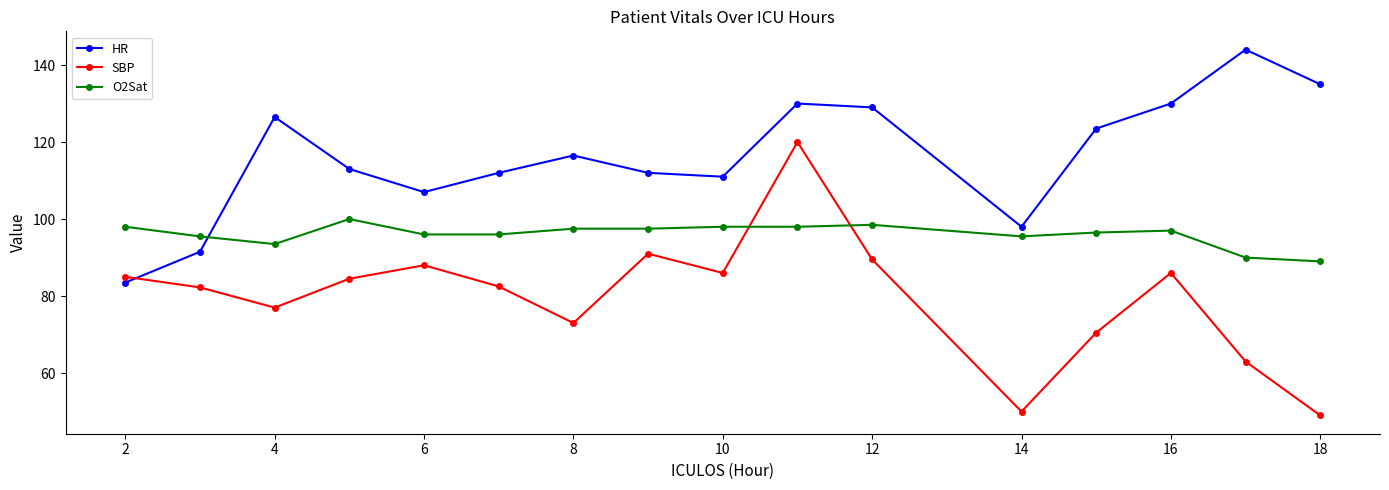

What is the maximum value shown in the chart?

144.0